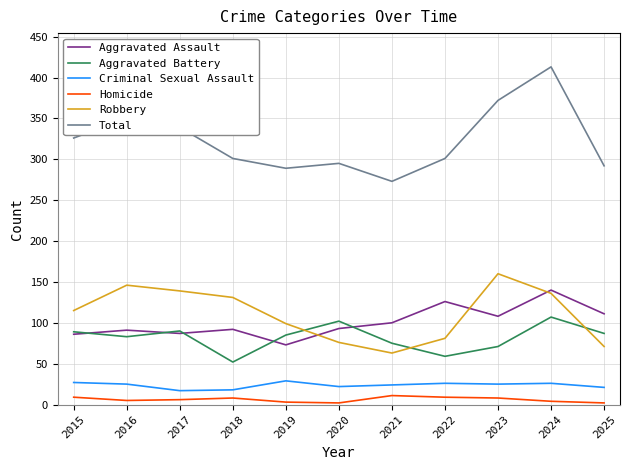

Between 2024 and 2025, which series saw the biggest shift?

Total